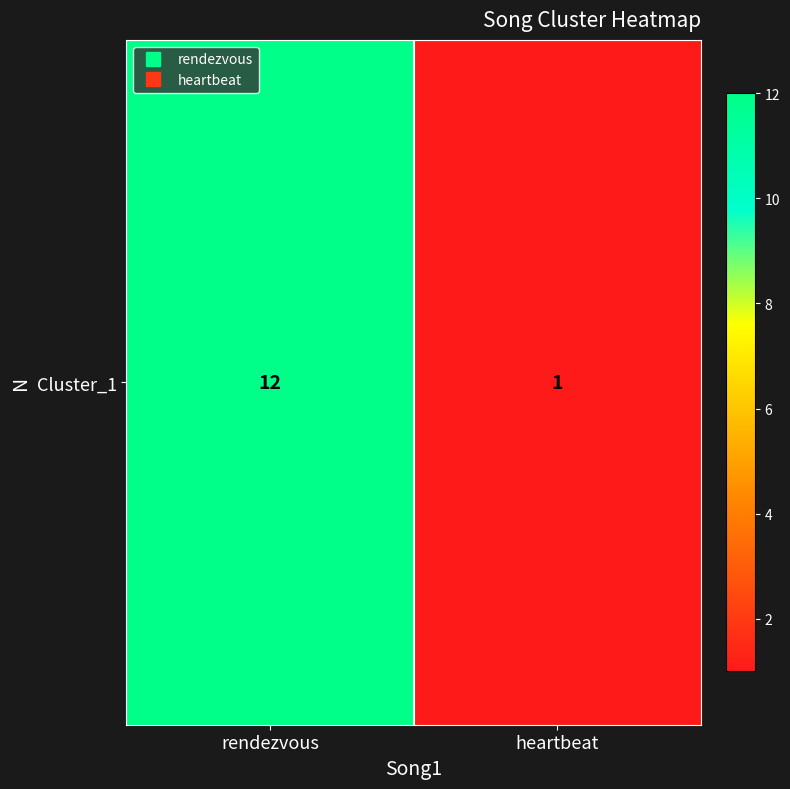

At which category does the chart reach its peak across all series?

rendezvous